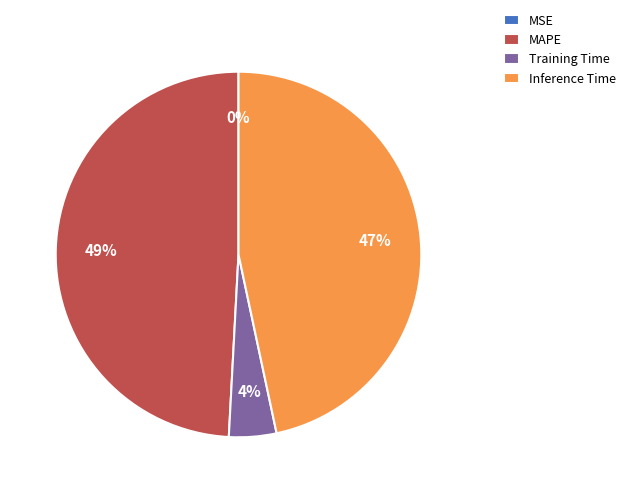

To the nearest percent, what is the difference between the largest and smallest slice percentages?

49%